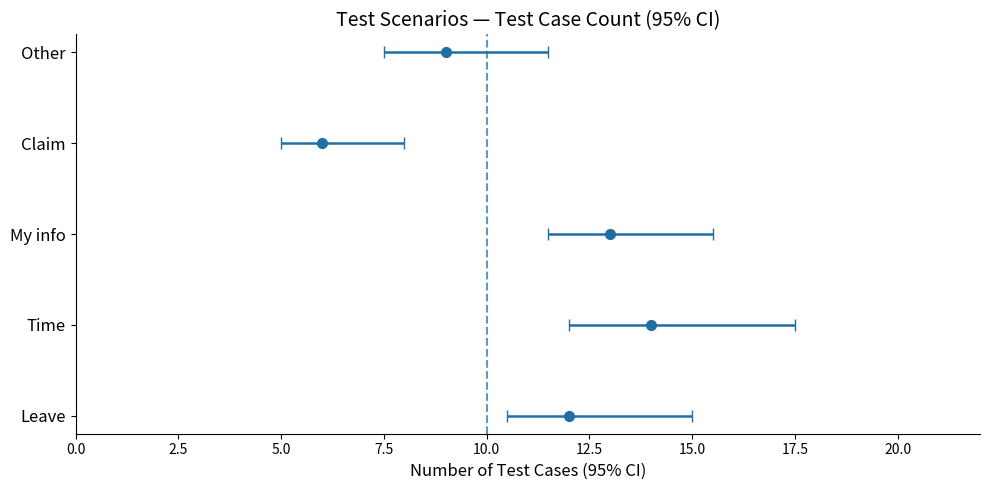

The value at Leave is 3. True or false?

False